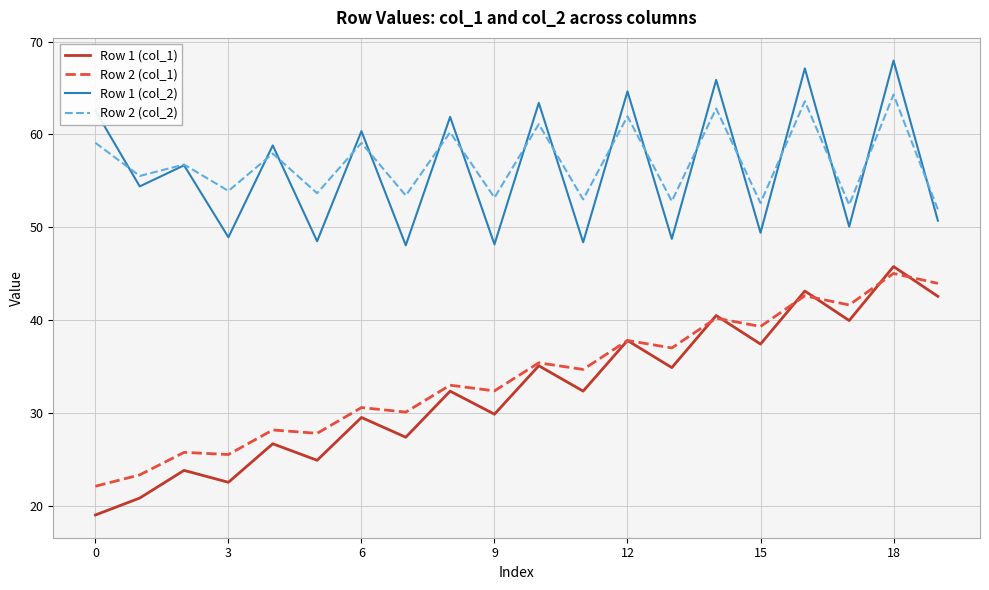

Which series has the largest range (max minus min)?

Row 1 (col_1)